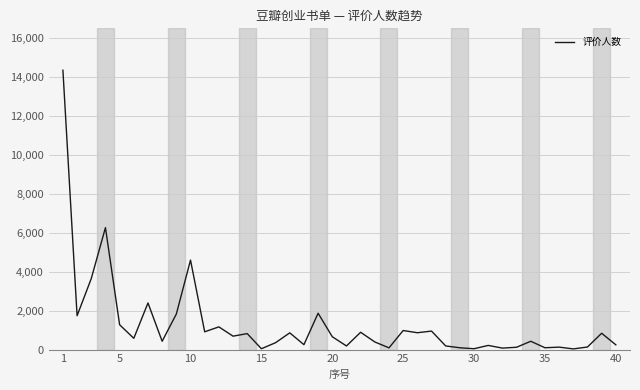

Does the chart display data point markers on the line(s)?

No